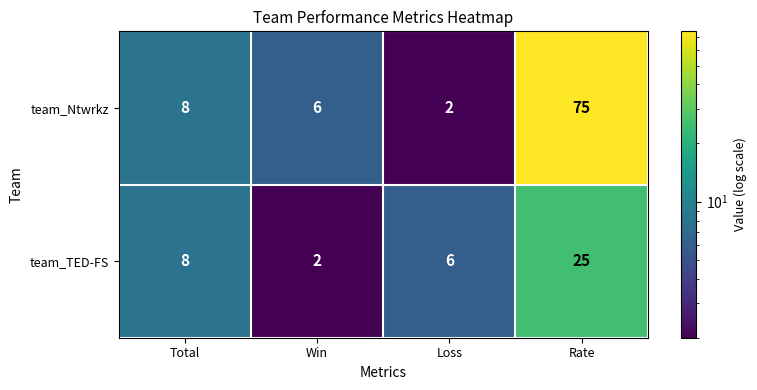

The team_TED-FS series shows 25 at Rate. True or false?

True